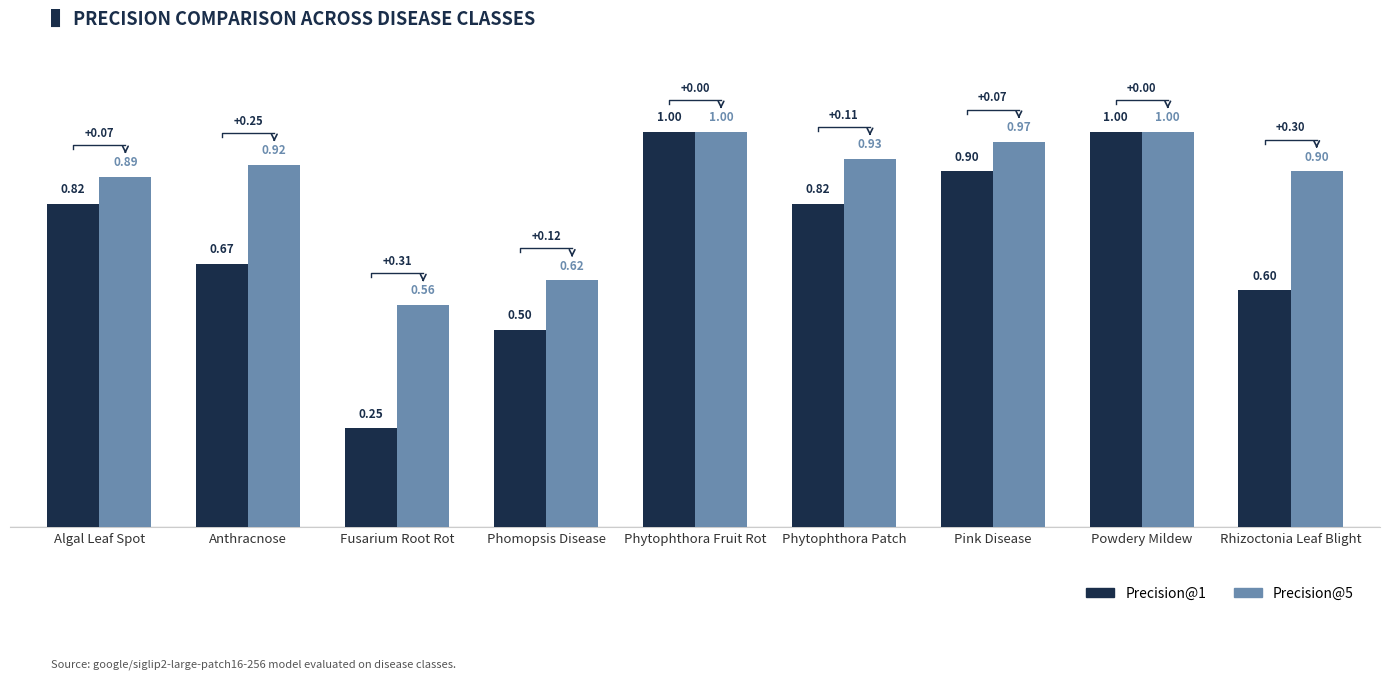

At Phomopsis Disease, list the series in order from smallest to largest.

Precision@1, Precision@5